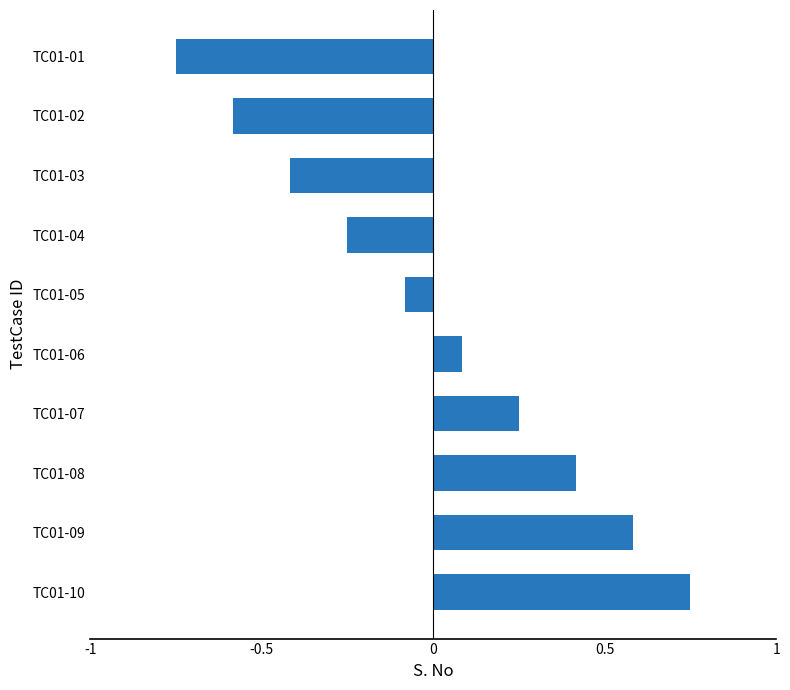

Rank the categories by value from highest to lowest.

TC01-10, TC01-09, TC01-08, TC01-07, TC01-06, TC01-05, TC01-04, TC01-03, TC01-02, TC01-01